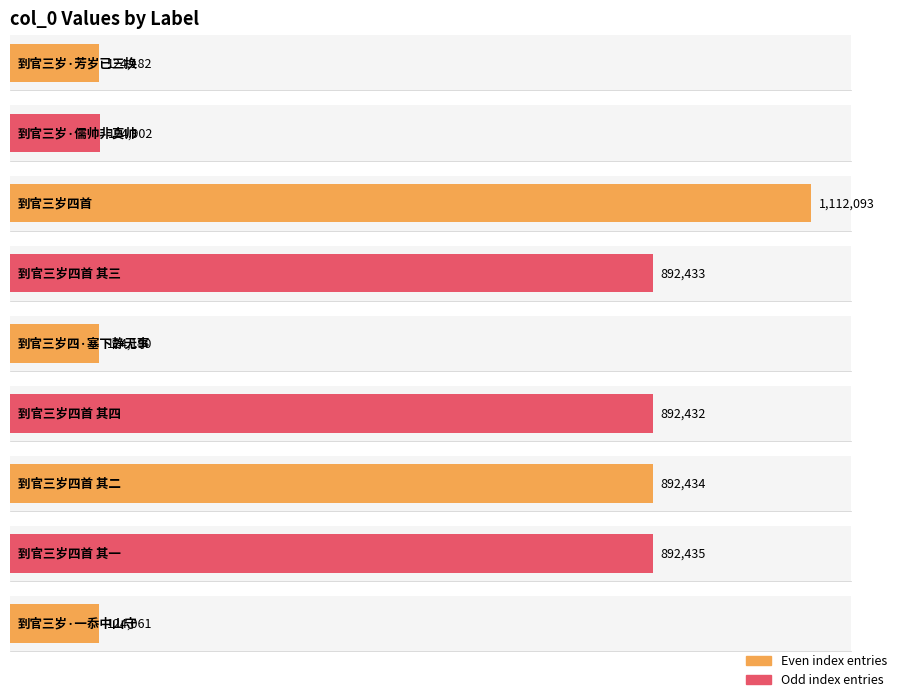

How many values are below 892432?

4